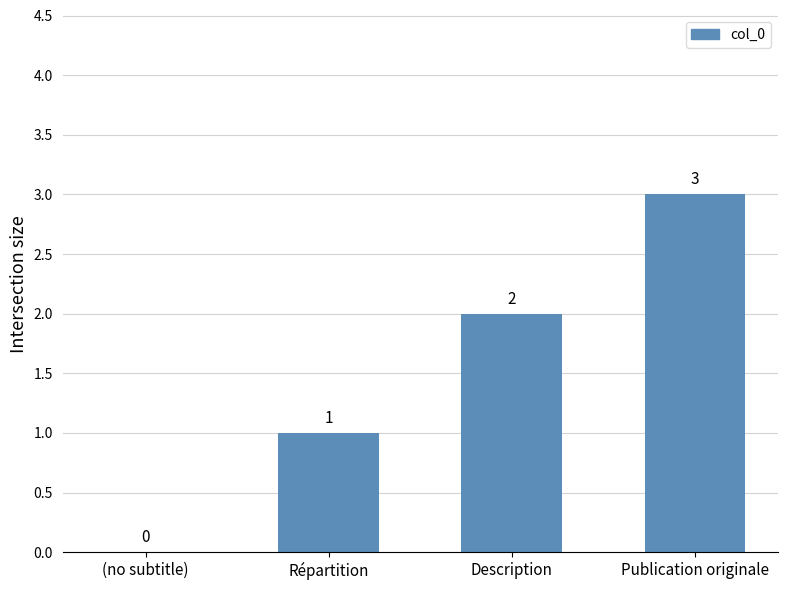

Reading left to right, what are all the values shown in this chart?

(no subtitle)=0	Répartition=1	Description=2	Publication originale=3